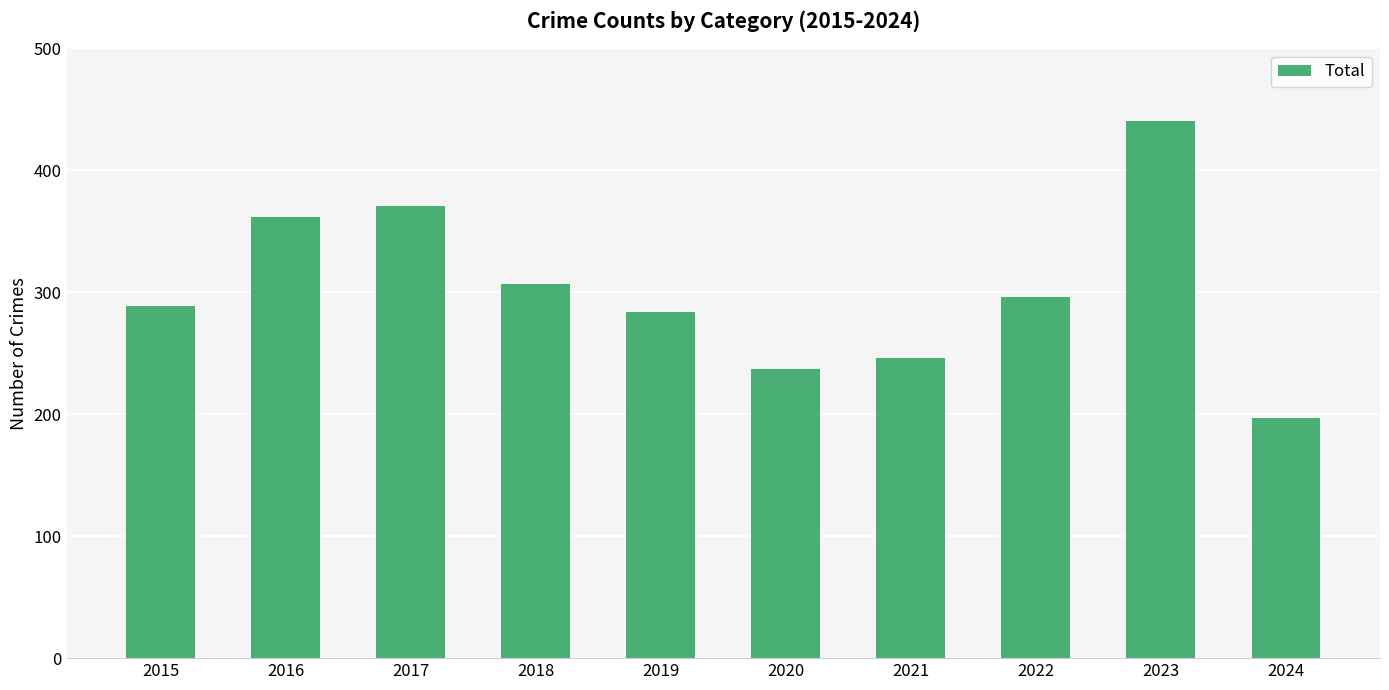

Are the bars grouped side by side (vs. stacked)?

No